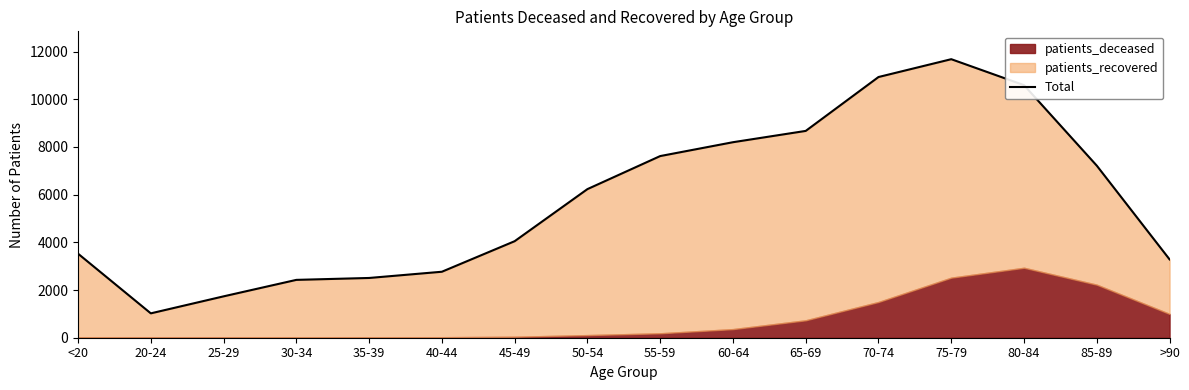

How many values are below 6232?

8